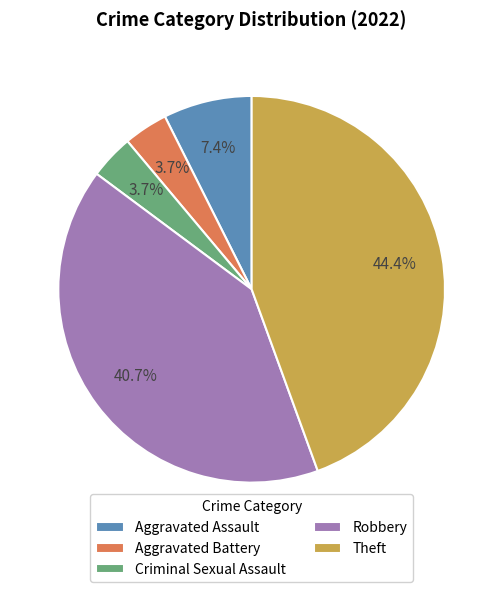

The Criminal Sexual Assault slice represents 4% of the pie. True or false?

True